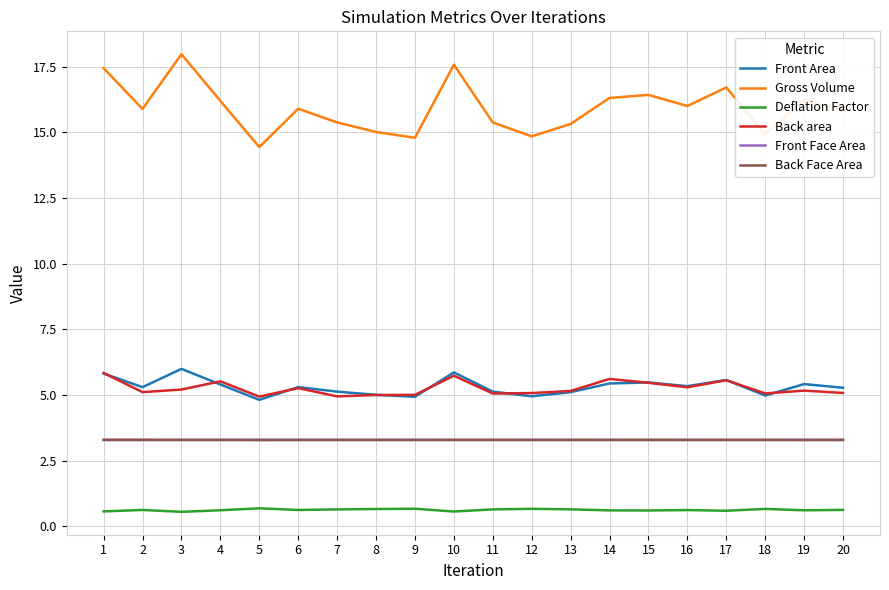

True or false: Front Face Area and Deflation Factor cross at least once.

False